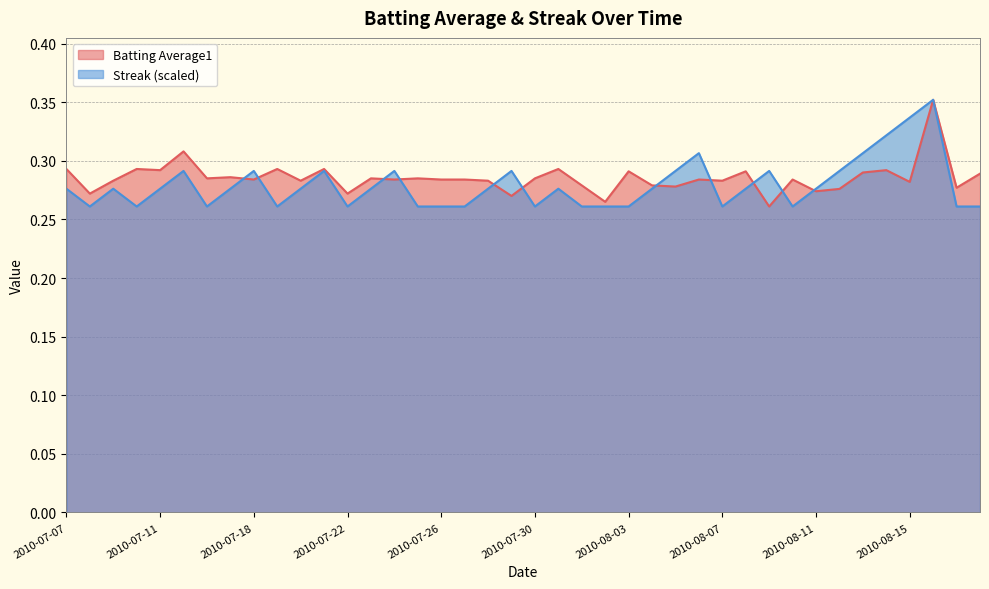

Reading left to right, list all the values displayed in this chart.

Batting Average1: 0.3	0.3	0.3	0.3	0.3	0.3	0.3	0.3	0.3	0.3	0.3	0.3	0.3	0.3	0.3	0.3	0.3	0.3	0.3	0.3	0.3	0.3	0.3	0.3	0.3	0.3	0.3	0.3	0.3	0.3	0.3	0.3	0.3	0.3	0.3	0.3	0.3	0.4	0.3	0.3
Streak: 0.3	0.3	0.3	0.3	0.3	0.3	0.3	0.3	0.3	0.3	0.3	0.3	0.3	0.3	0.3	0.3	0.3	0.3	0.3	0.3	0.3	0.3	0.3	0.3	0.3	0.3	0.3	0.3	0.3	0.3	0.3	0.3	0.3	0.3	0.3	0.3	0.3	0.4	0.3	0.3